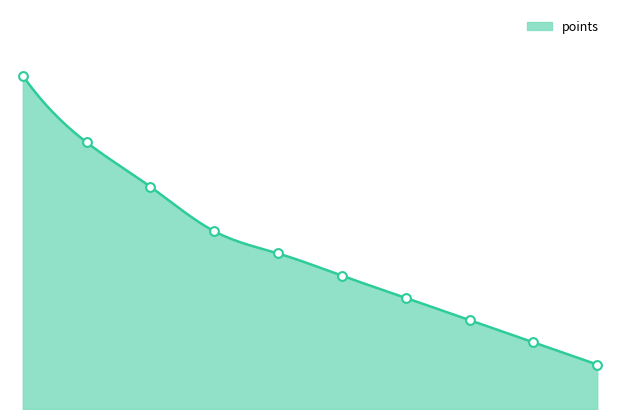

Between 9 and 7, which is larger?

7